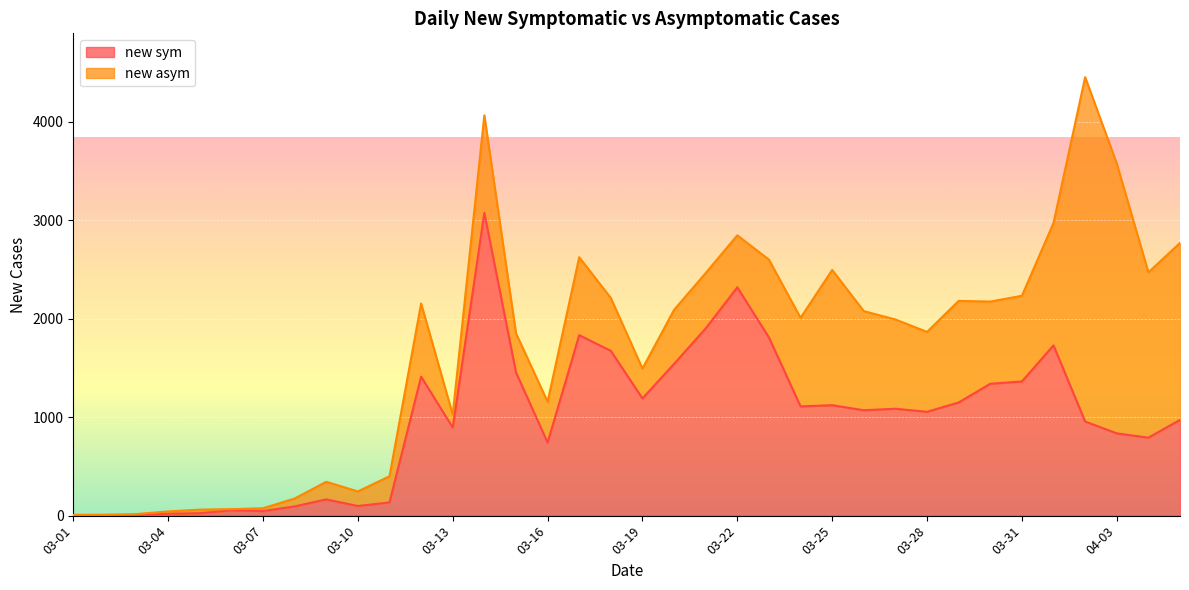

How many points are lower than both their immediate neighbors (excluding endpoints)?

10